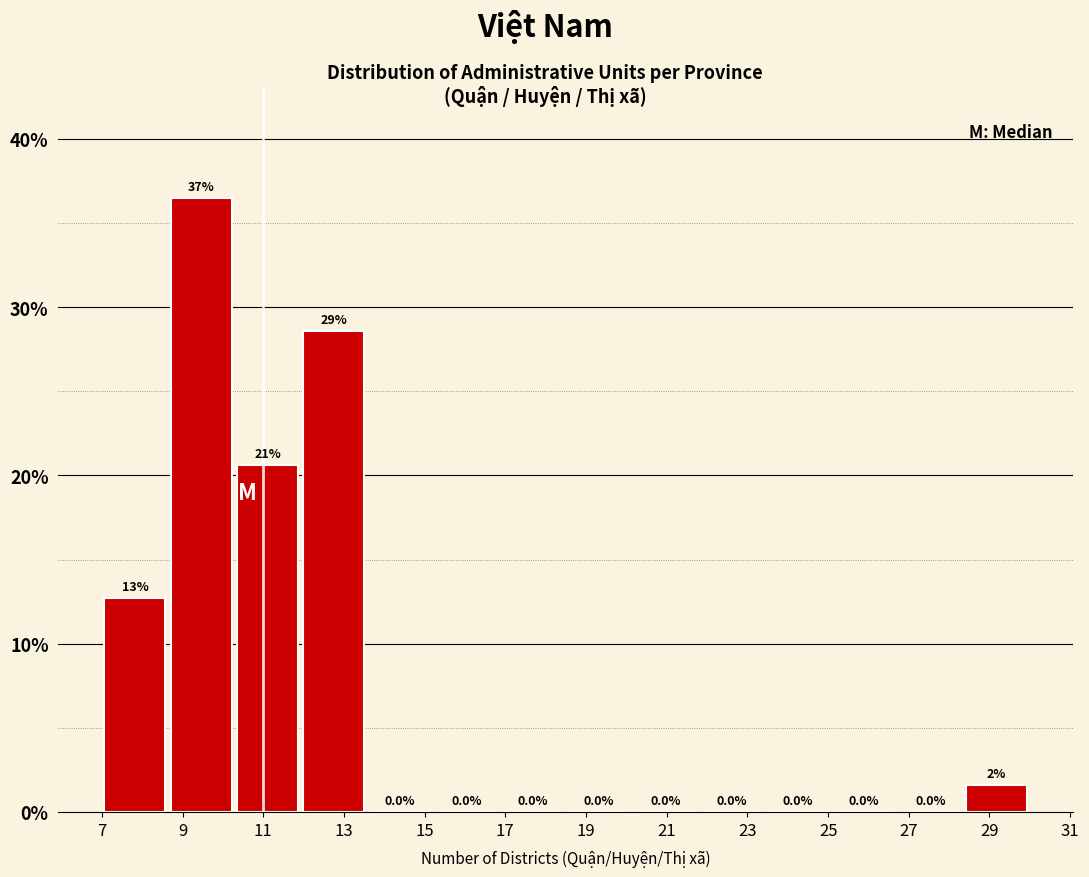

Over which range of the x-axis is the bar tallest?

8.6 to 10.2